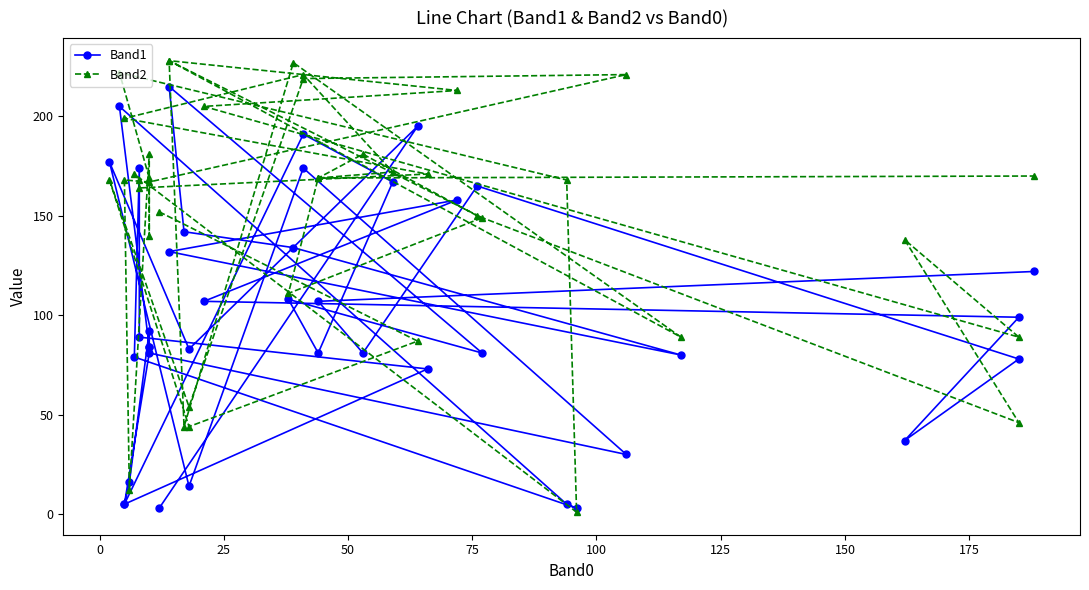

At 25, list the series in order from largest to smallest.

Band1, Band2